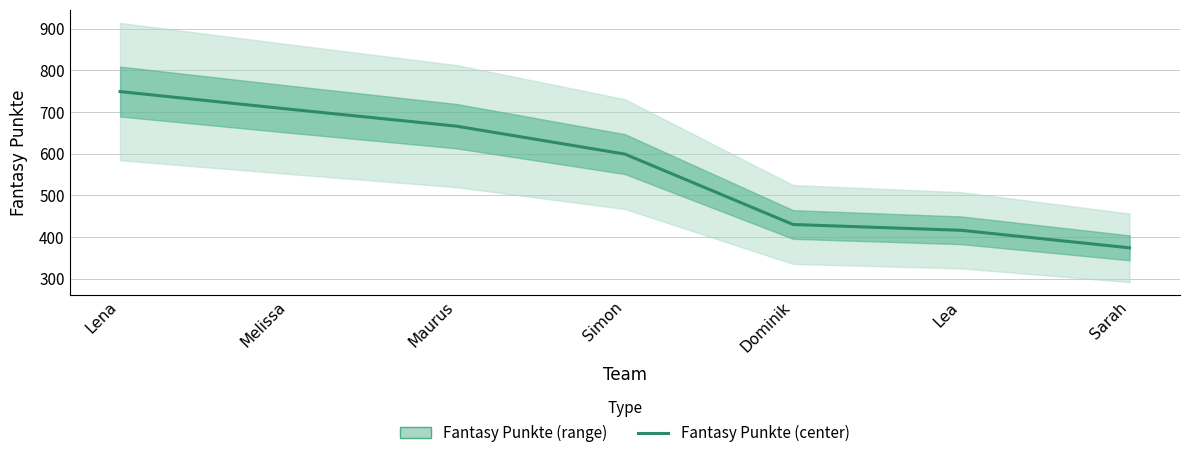

Which has a higher value, Simon or Dominik?

Simon